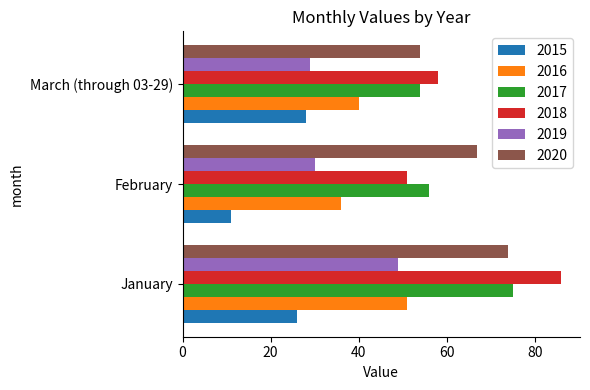

Between February and March (through 03-29), which series saw the biggest shift?

2015